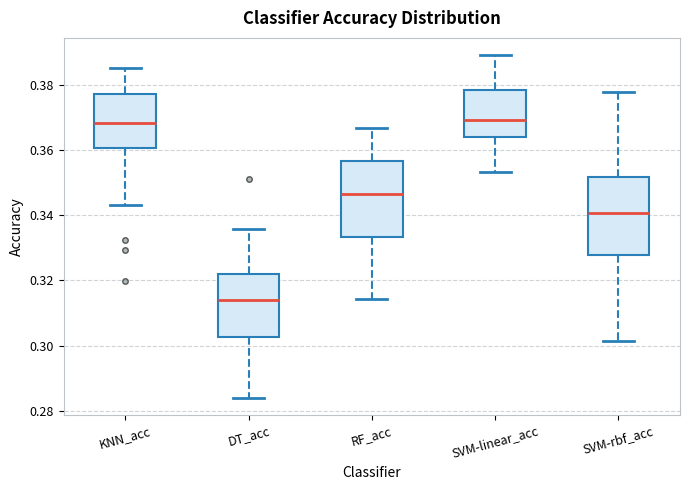

Reading left to right, transcribe this box plot: for each box, give where its median line is, the range the box spans, and where its two whiskers end, as read against the y-axis. The values are not printed on the chart, so give them approximately, as read against the axis.

KNN_acc: median 0.368, box 0.360 to 0.378, whiskers 0.344 to 0.386
DT_acc: median 0.314, box 0.302 to 0.322, whiskers 0.284 to 0.336
RF_acc: median 0.346, box 0.334 to 0.356, whiskers 0.314 to 0.366
SVM-linear_acc: median 0.370, box 0.364 to 0.378, whiskers 0.354 to 0.390
SVM-rbf_acc: median 0.340, box 0.328 to 0.352, whiskers 0.302 to 0.378